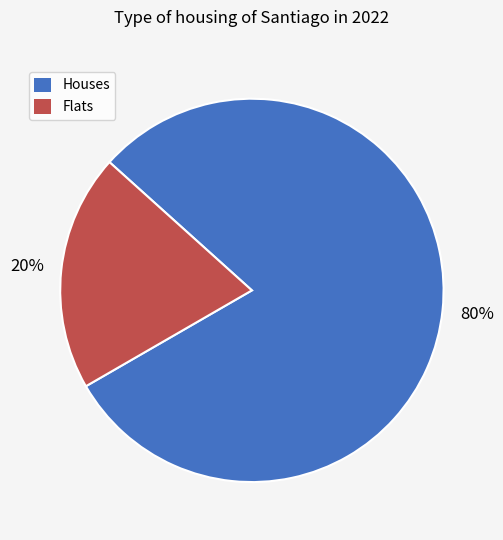

Which category has the smallest portion of the pie?

Flats